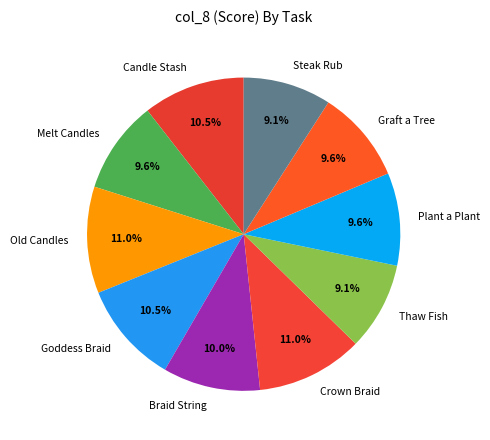

Is there any slice that represents more than half of the pie?

No